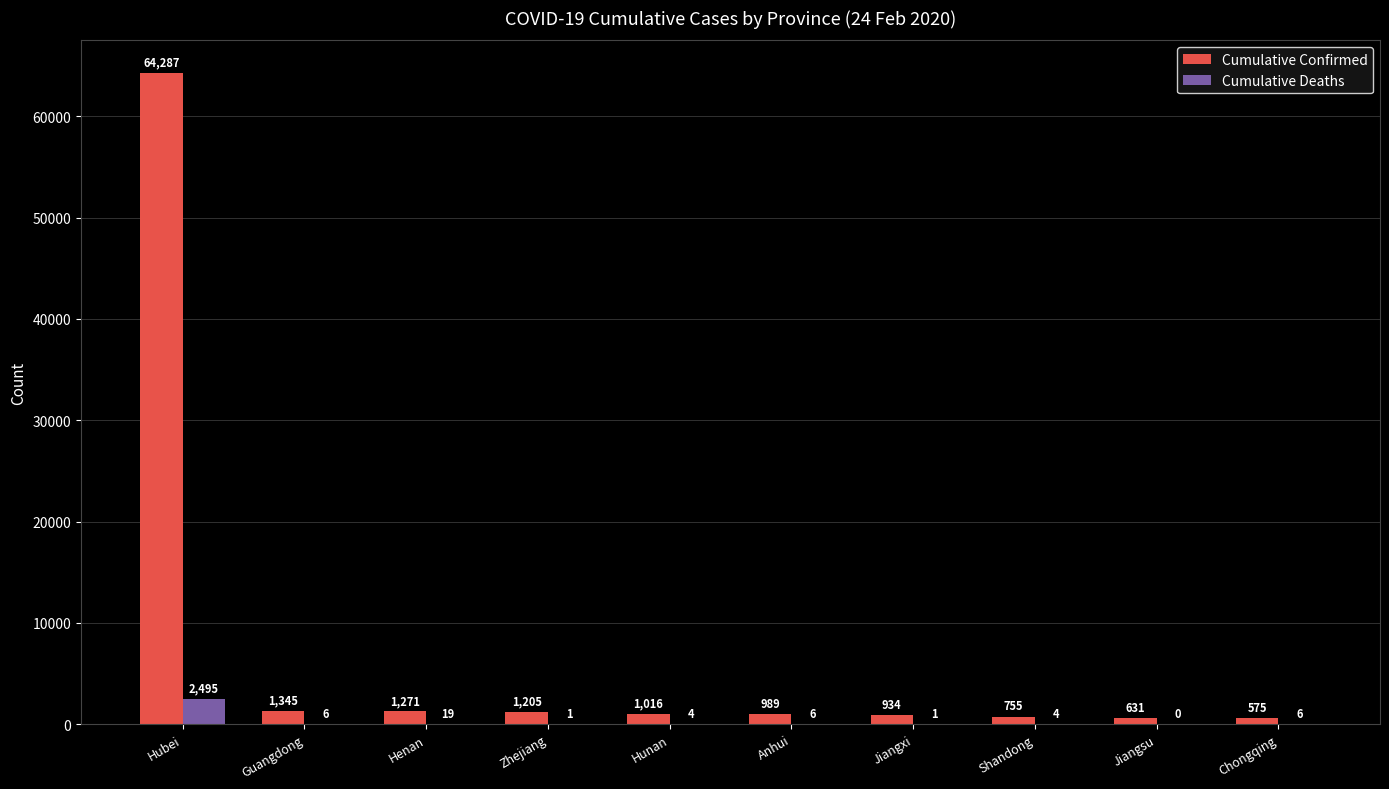

Reading right to left, extract all data points from this chart.

Cumulative Confirmed: Chongqing=575	Jiangsu=631	Shandong=755	Jiangxi=934	Anhui=989	Hunan=1016	Zhejiang=1205	Henan=1271	Guangdong=1345	Hubei=64287
Cumulative Deaths: Chongqing=6	Jiangsu=0	Shandong=4	Jiangxi=1	Anhui=6	Hunan=4	Zhejiang=1	Henan=19	Guangdong=6	Hubei=2495